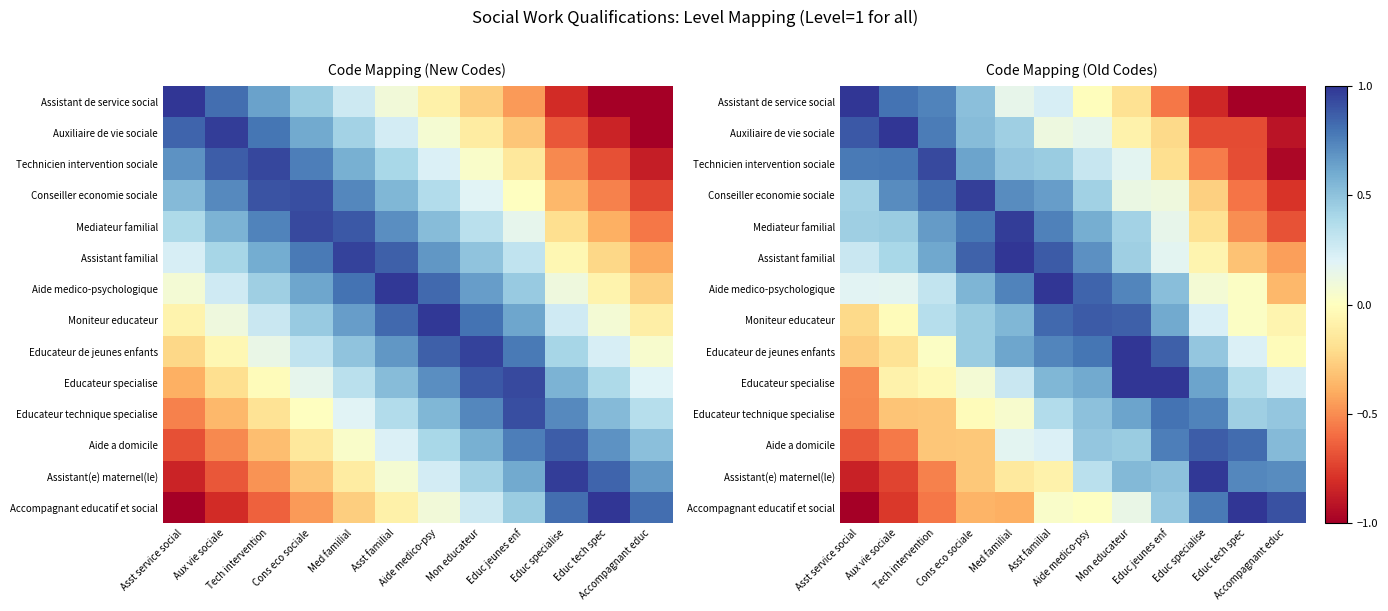

Which series has the largest total across all categories?

Aide medico-psychologique